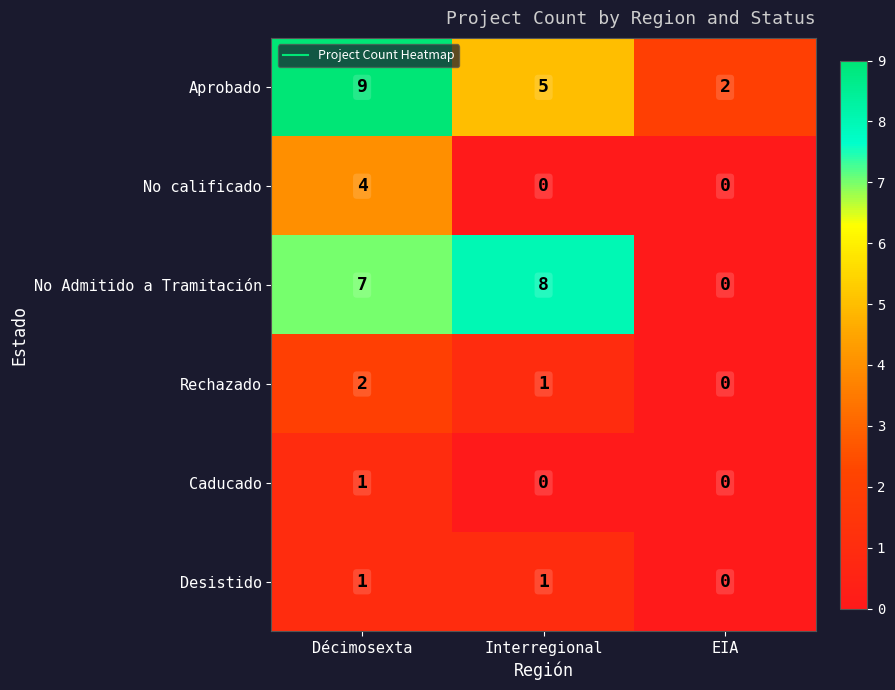

Which label corresponds to the largest value in the chart?

Décimosexta